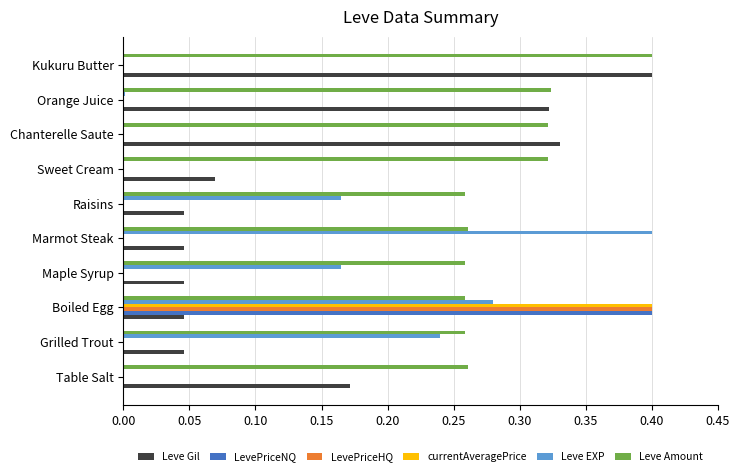

Which category has the highest value in the Leve EXP series?

Marmot Steak